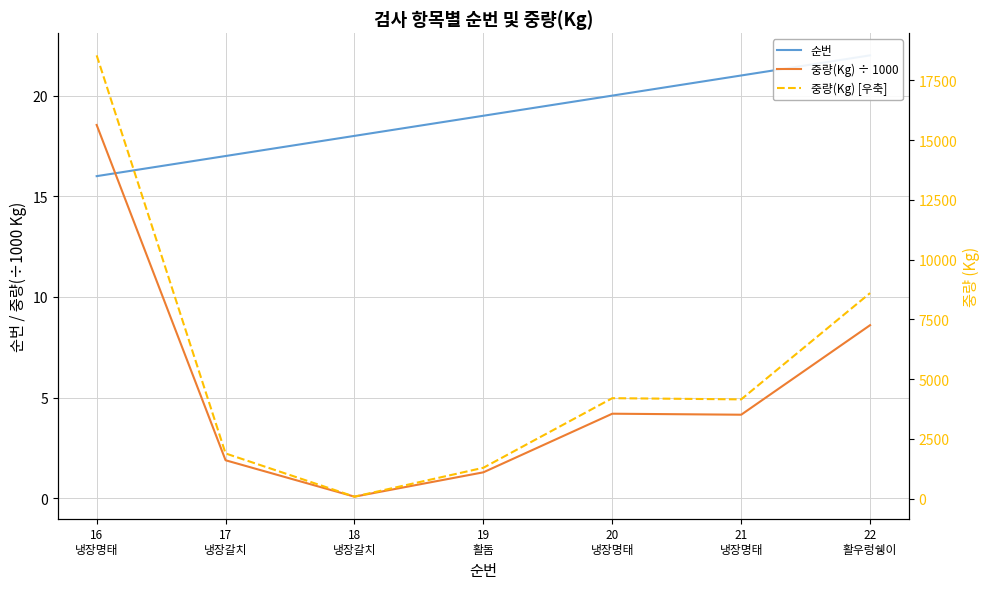

What is the minimum value shown in the chart?

0.1